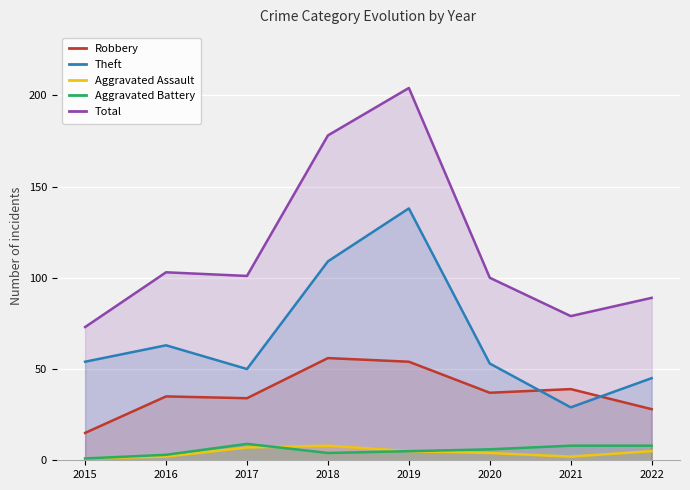

True or false: Theft and Aggravated Battery cross at least once.

False